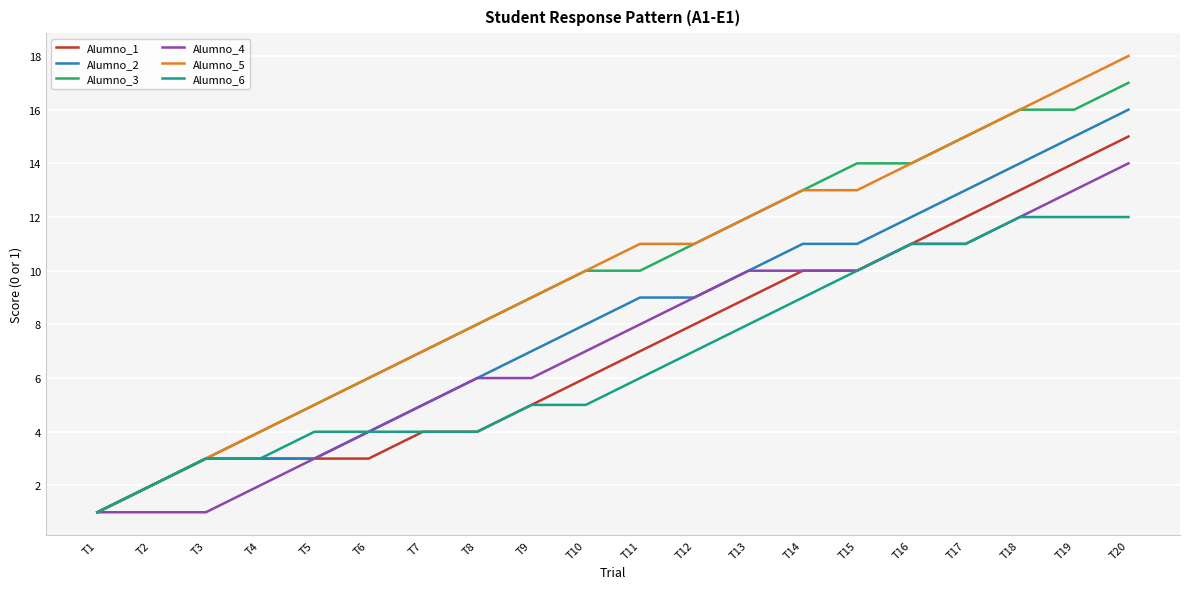

At which label does Alumno_5 reach its minimum?

T1